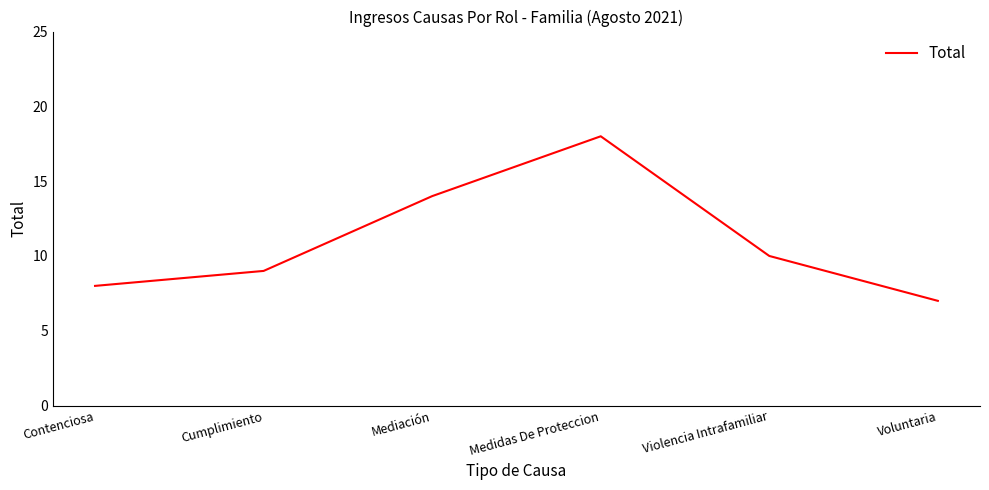

The value at Violencia Intrafamiliar is 10. True or false?

True